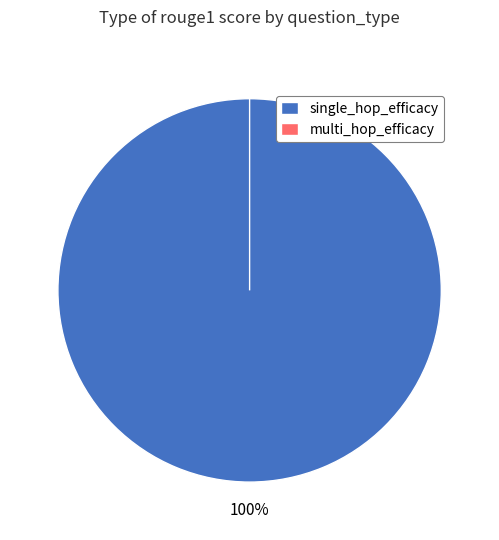

Rank the categories by value from lowest to highest.

multi_hop_efficacy, single_hop_efficacy